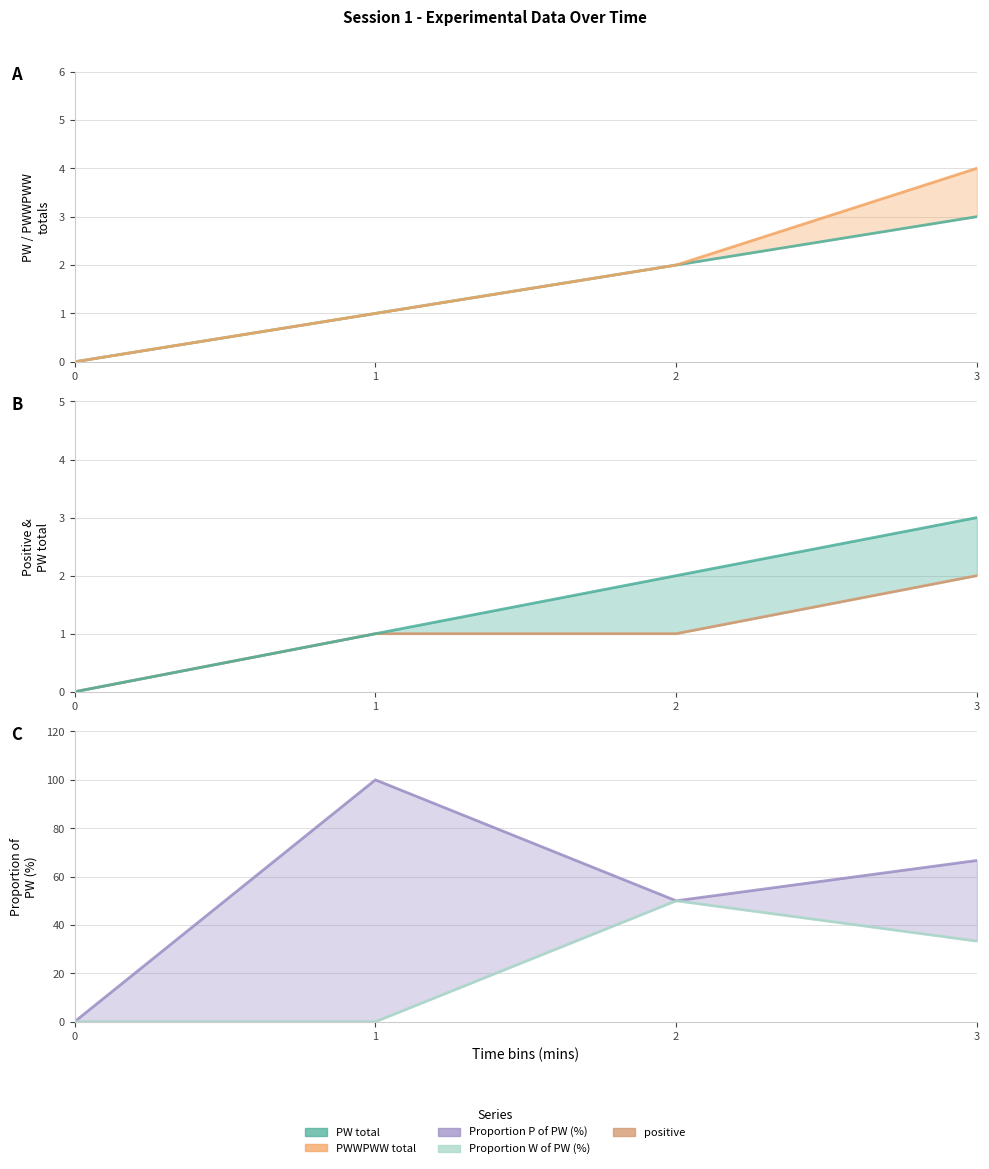

How many Proportion P of PW (%) values are between 50 and 100?

3